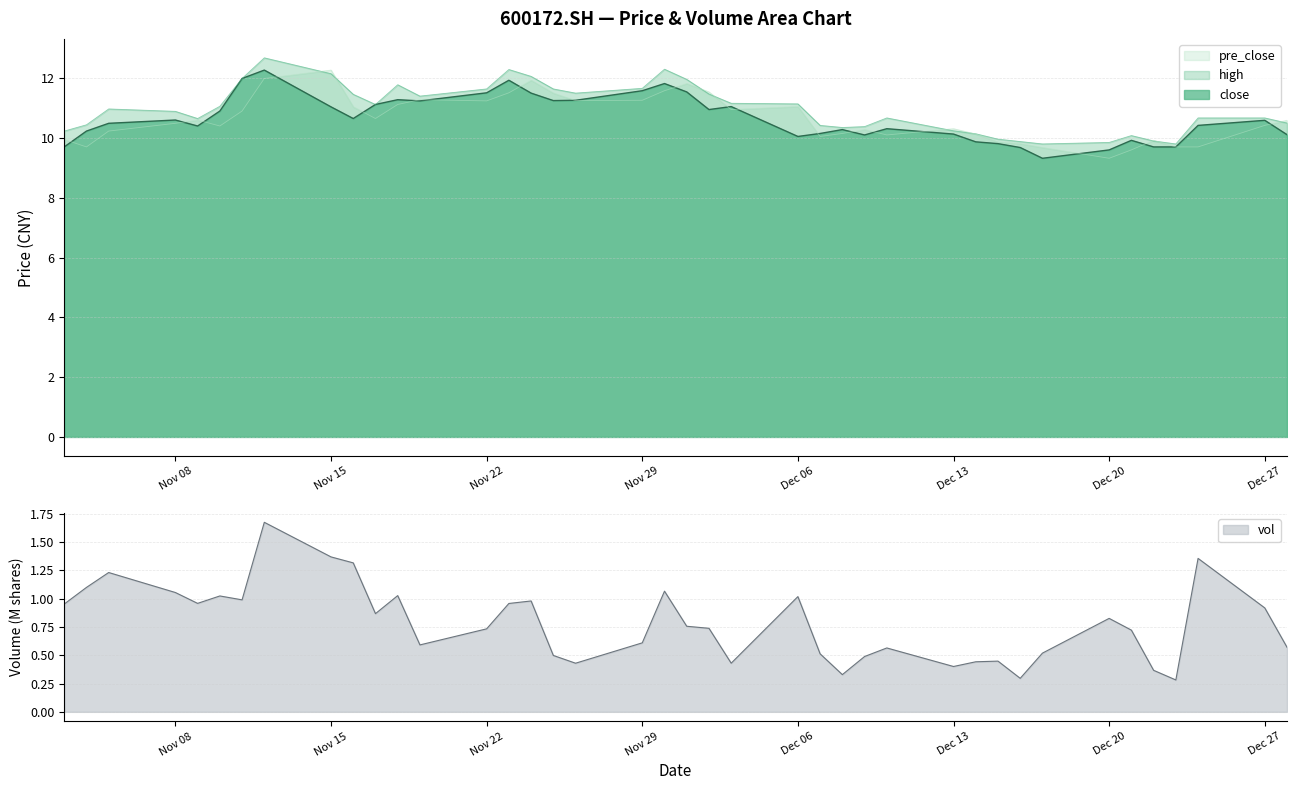

In pre_close, how many points are higher than both neighbors (excluding endpoints)?

9